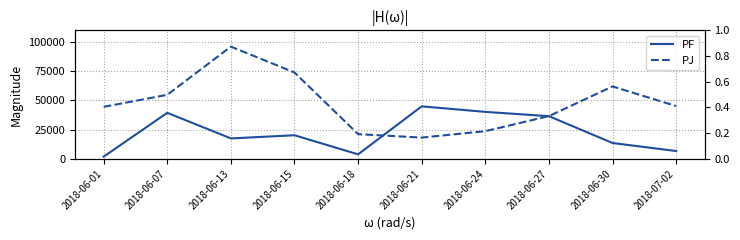

Which series ends up on top after the final intersection of PJ and PF?

PJ